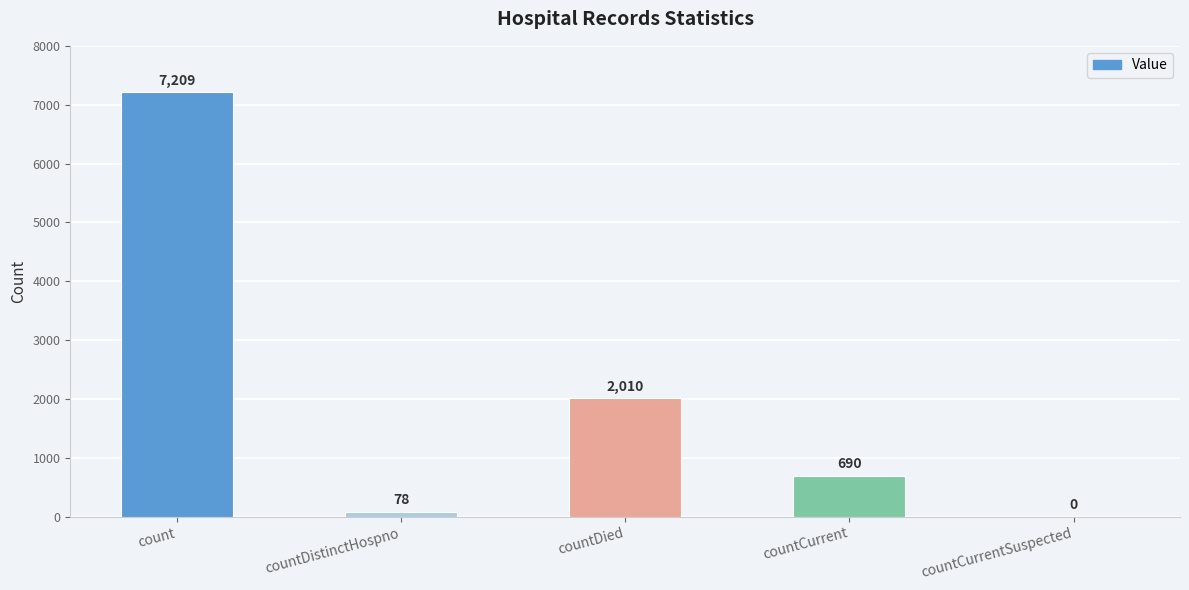

What is the greatest value displayed?

7209